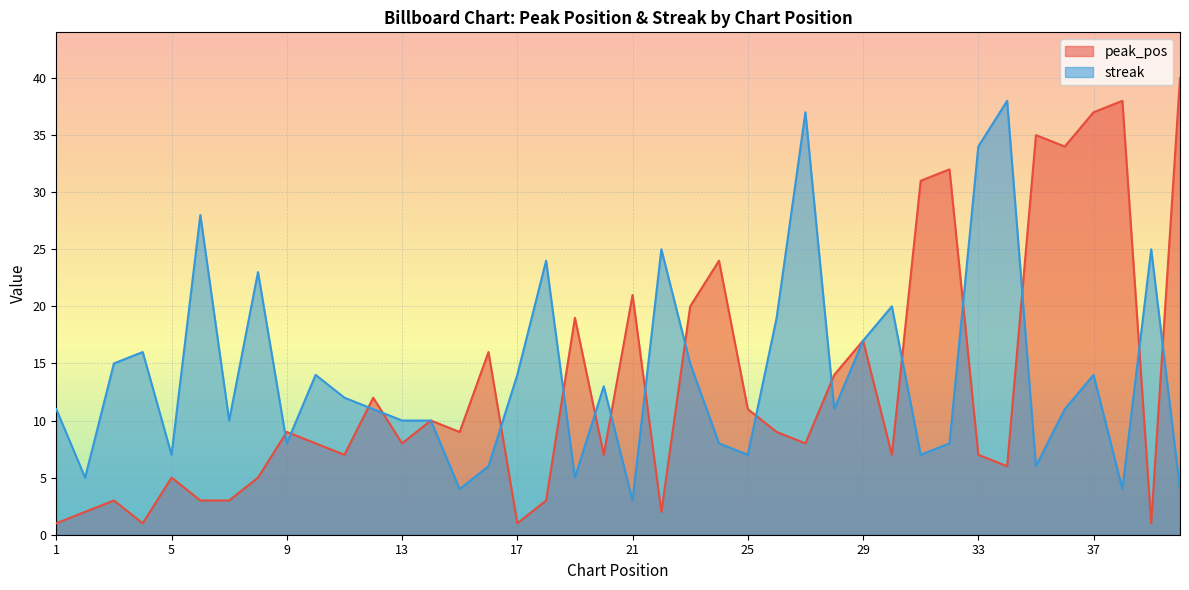

The value of streak at 33 is 34. True or false?

True